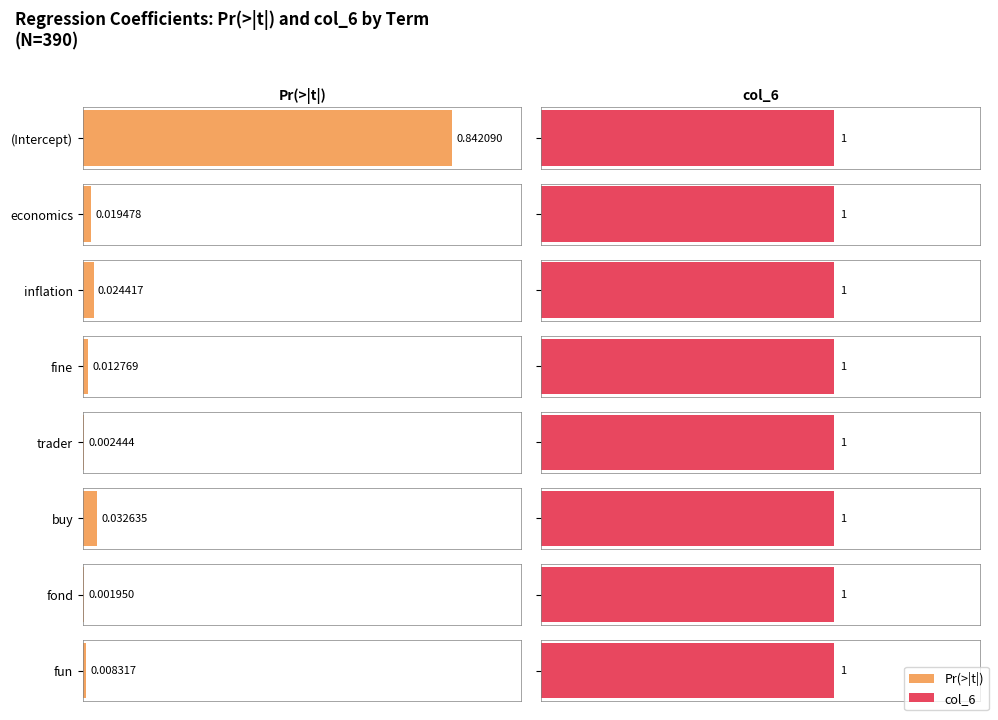

Which has a higher value, trader or fine?

fine